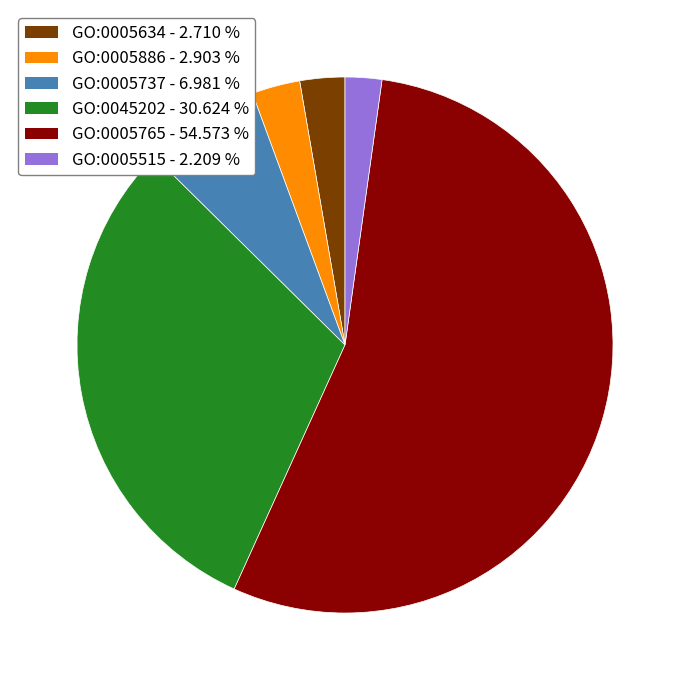

Is there a majority slice in this chart?

Yes